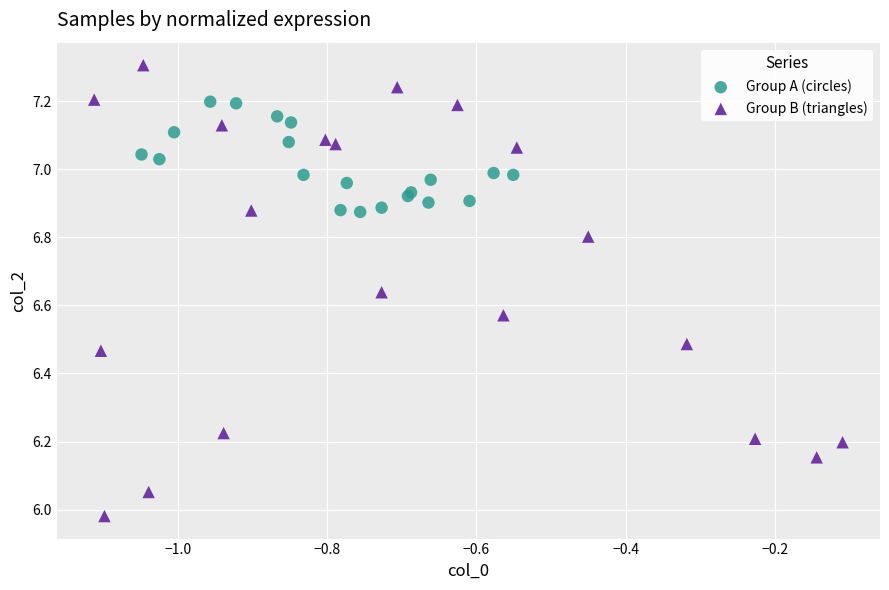

Which series contains the highest Y value?

Group B (triangles)